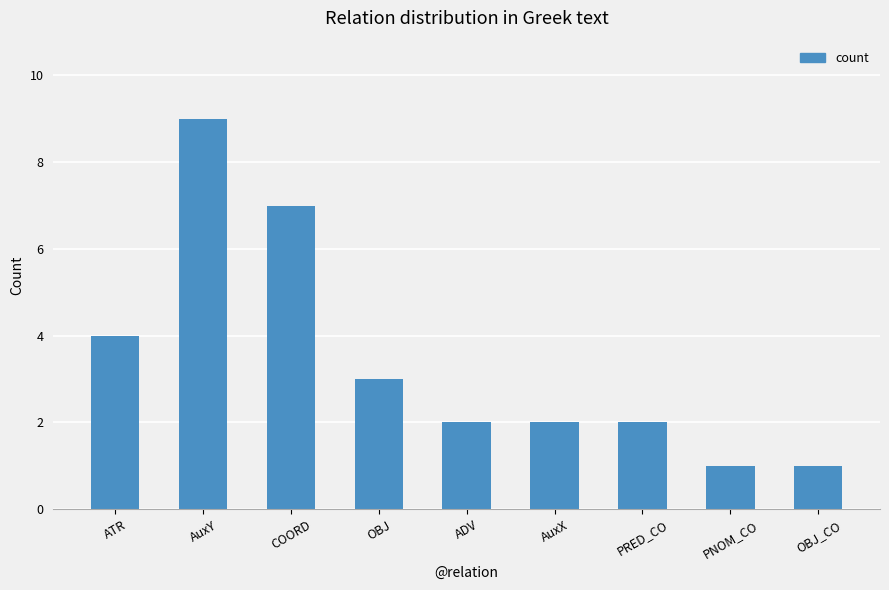

At which label is the value closest to 5?

ATR